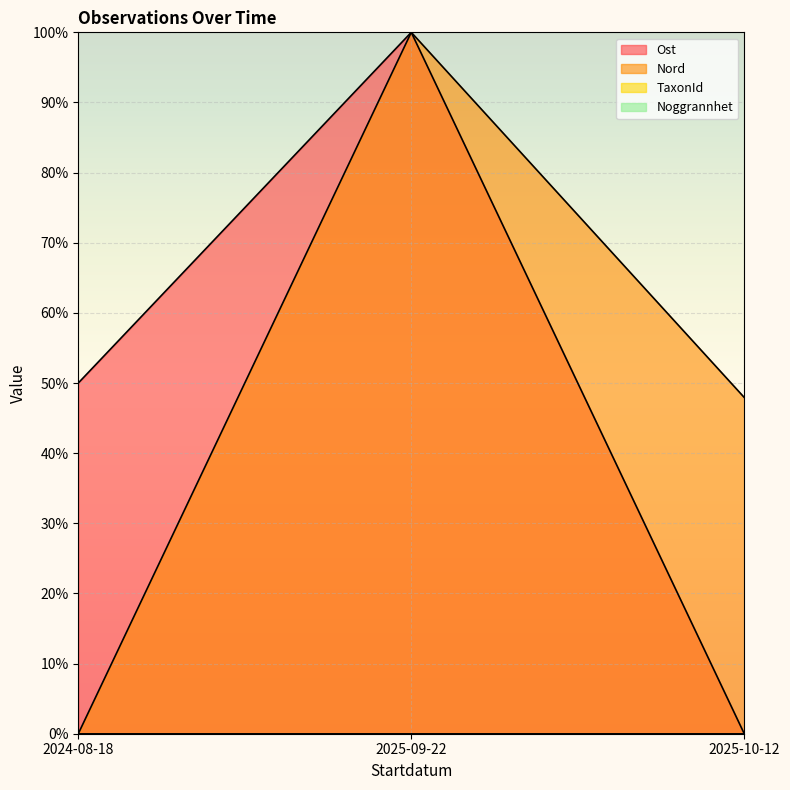

Does the chart display data point markers on the line(s)?

No